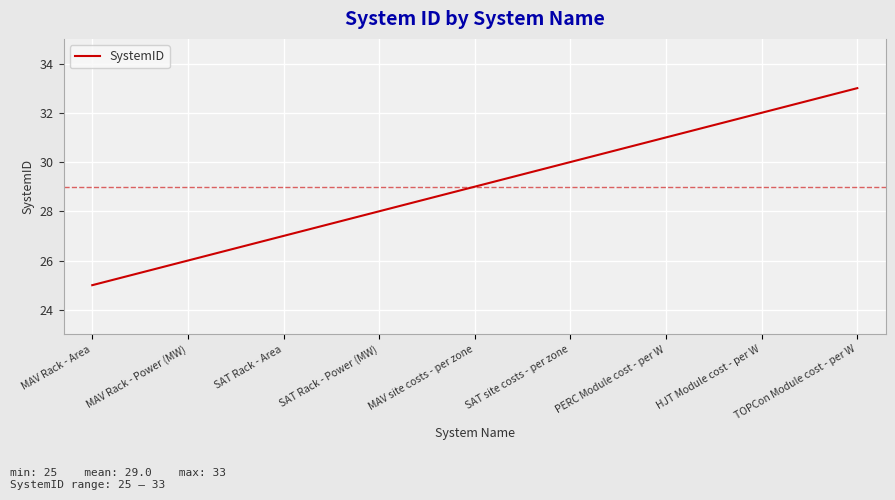

True or false: the data has more than 2 interior local peaks.

False